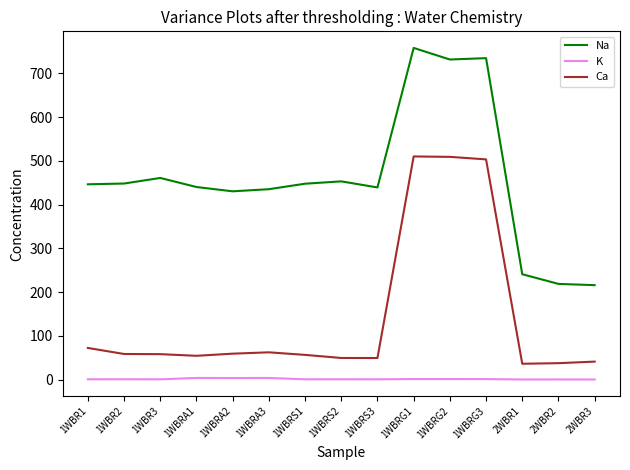

Which series has the widest spread of values?

Na